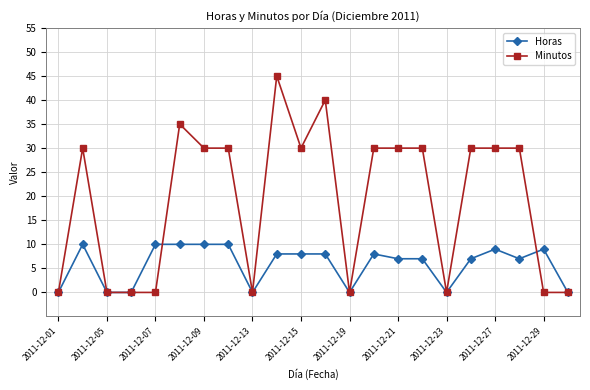

Is this an area chart (filled region under the line)?

No